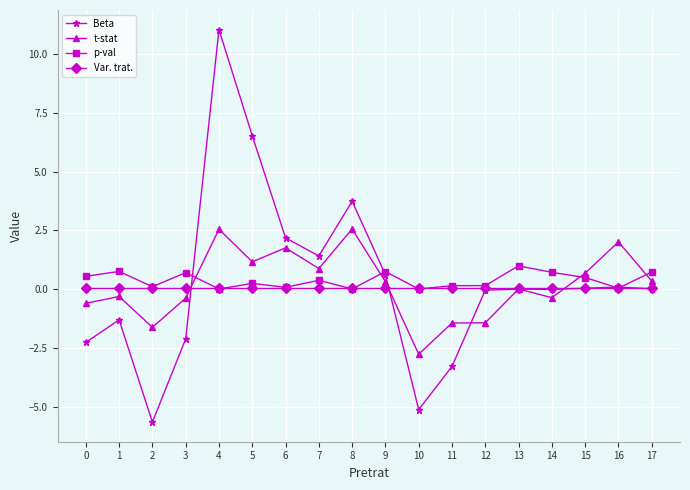

List the series in order of their overall mean, lowest first.

Var. trat., t-stat, Beta, p-val